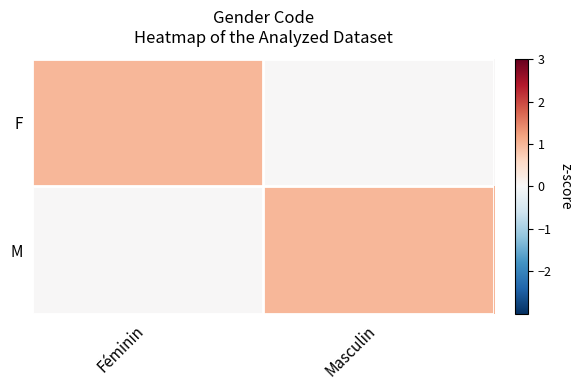

Between Masculin and Féminin, which is larger?

Féminin